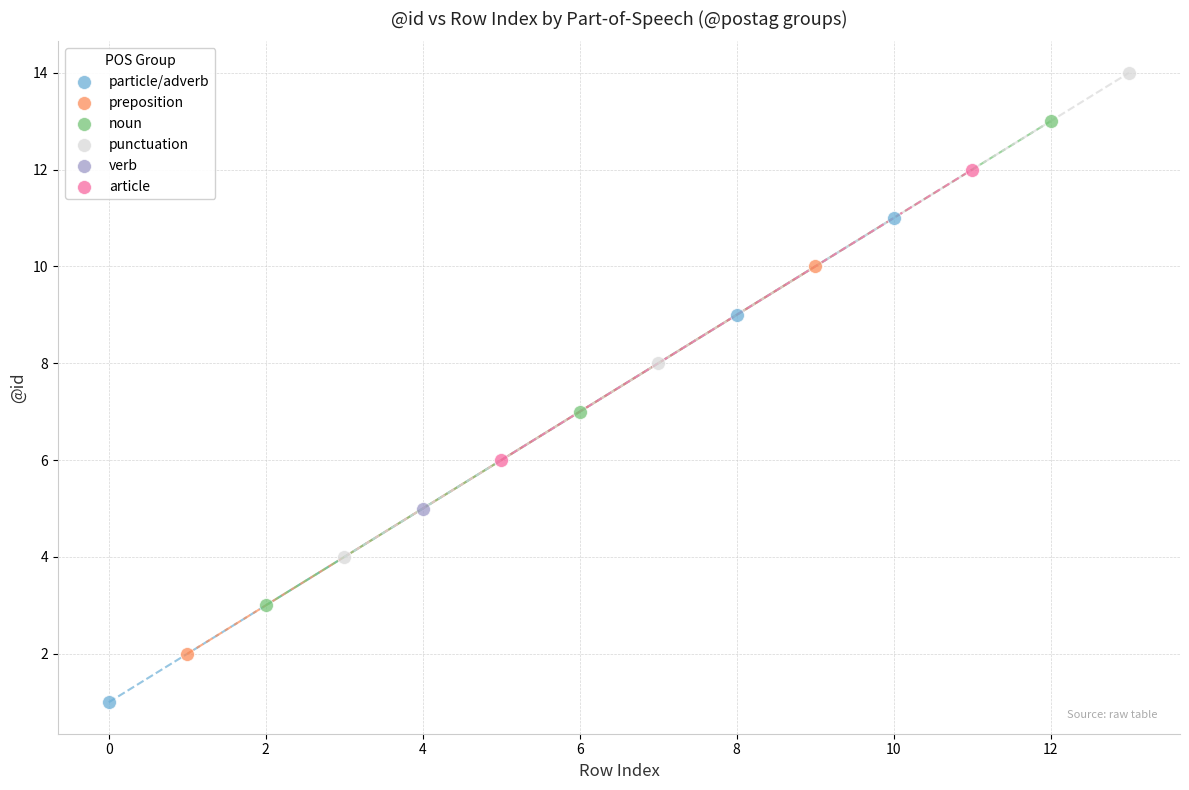

What are all the series names shown in the legend?

particle/adverb, preposition, noun, punctuation, verb, article